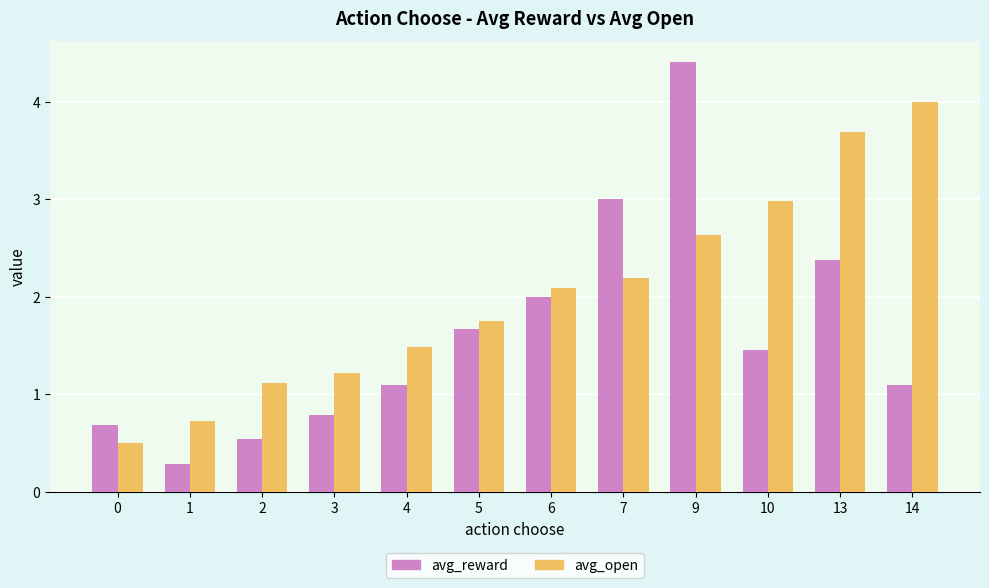

What is the difference between the highest and lowest values at 1?

0.4